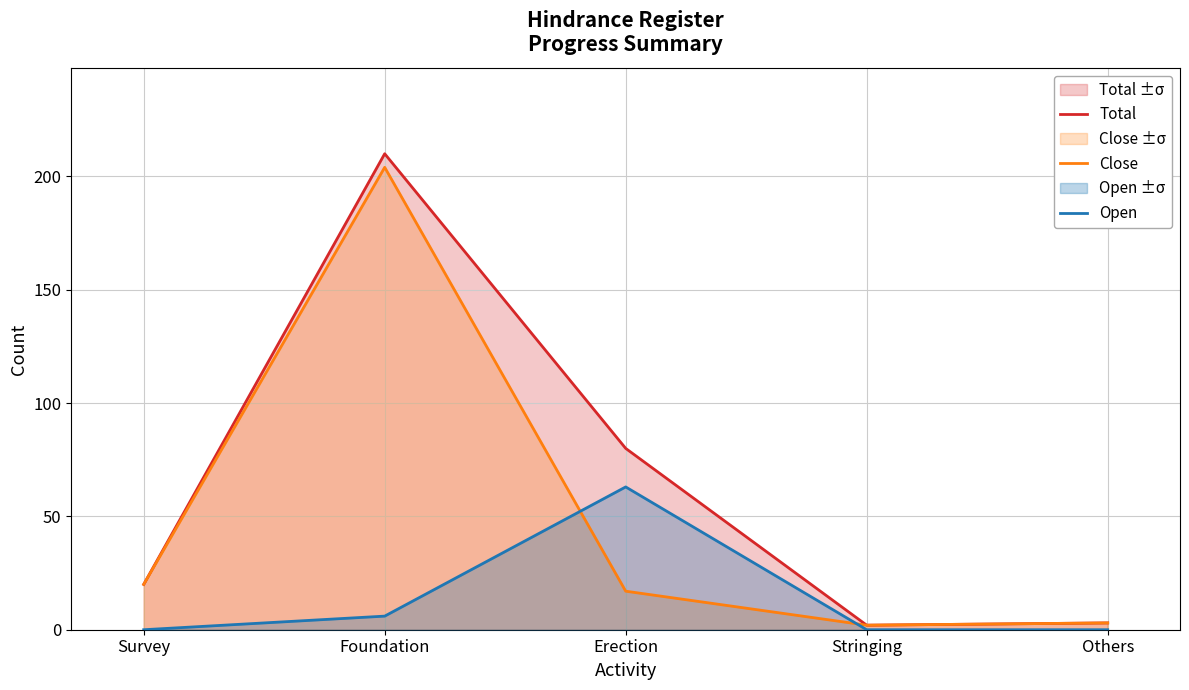

What is the lowest value of the Close series?

2